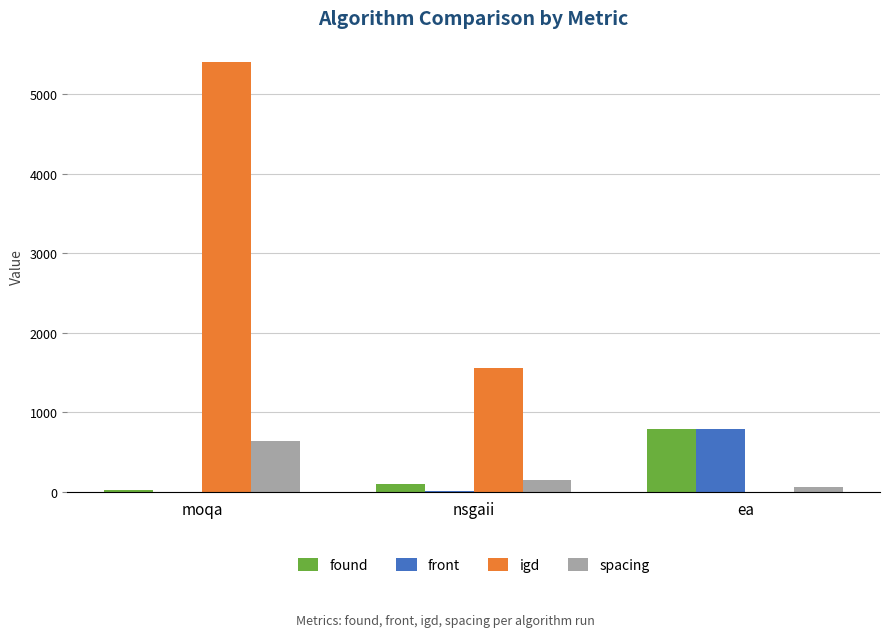

Is the value of spacing at nsgaii greater than the value of igd at nsgaii?

No